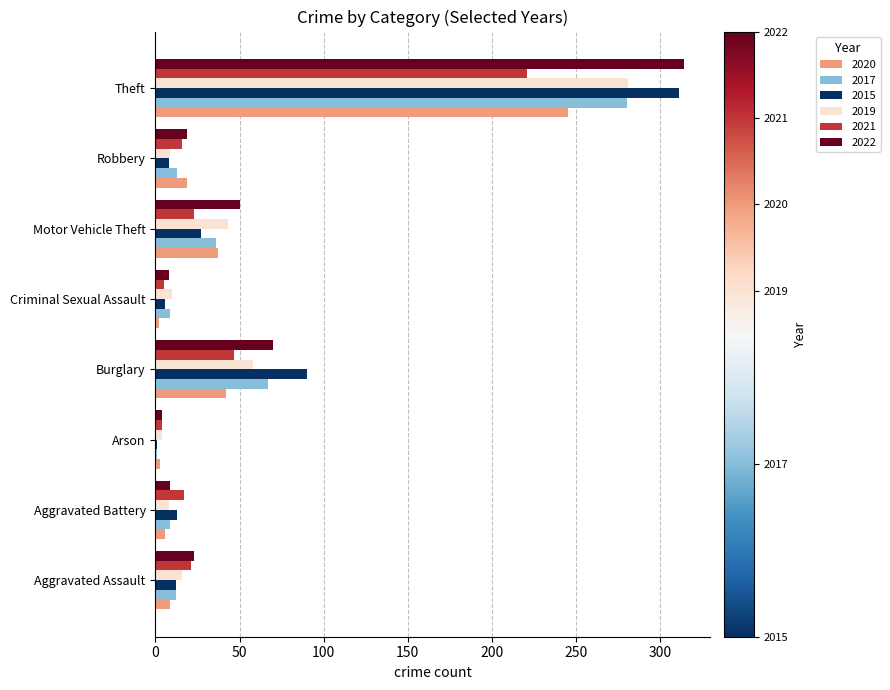

What is the sum of all 2017 values?

427